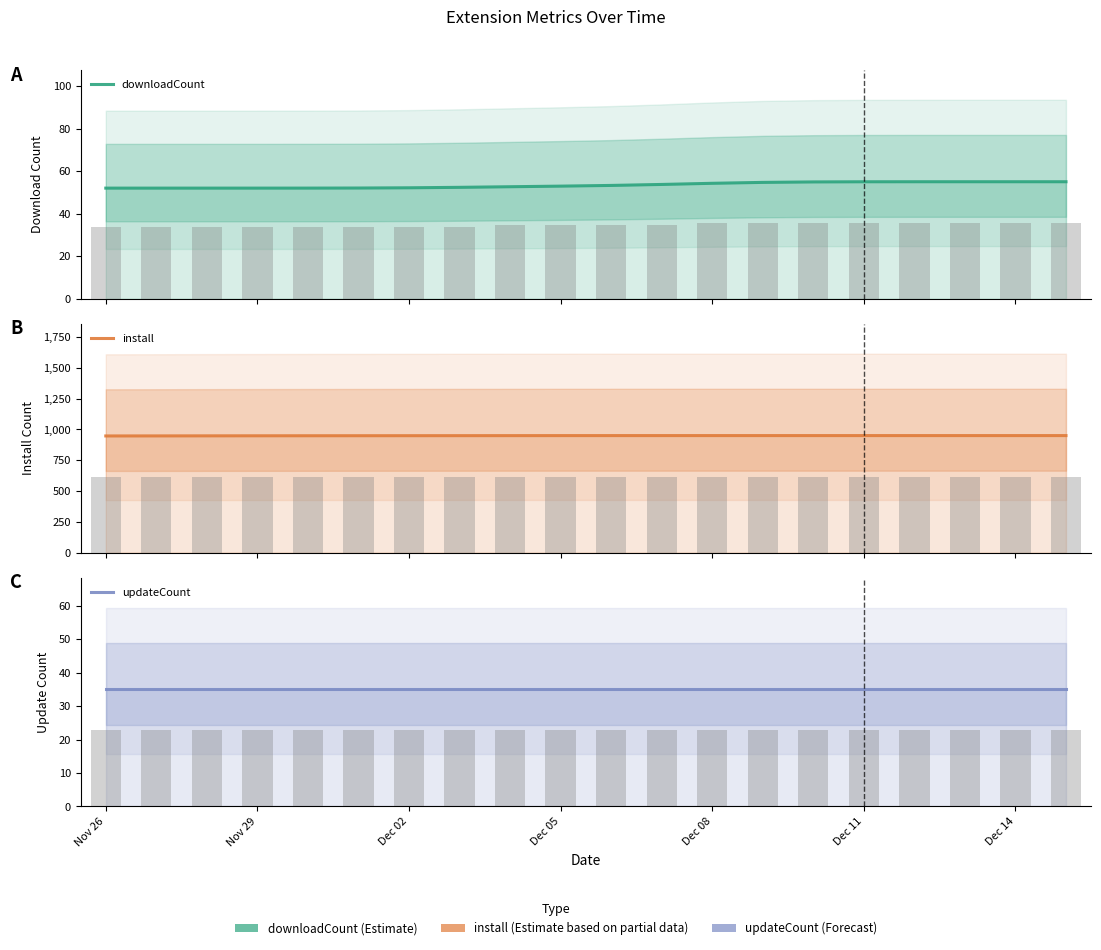

What is the sum of all updateCount values?

700.0